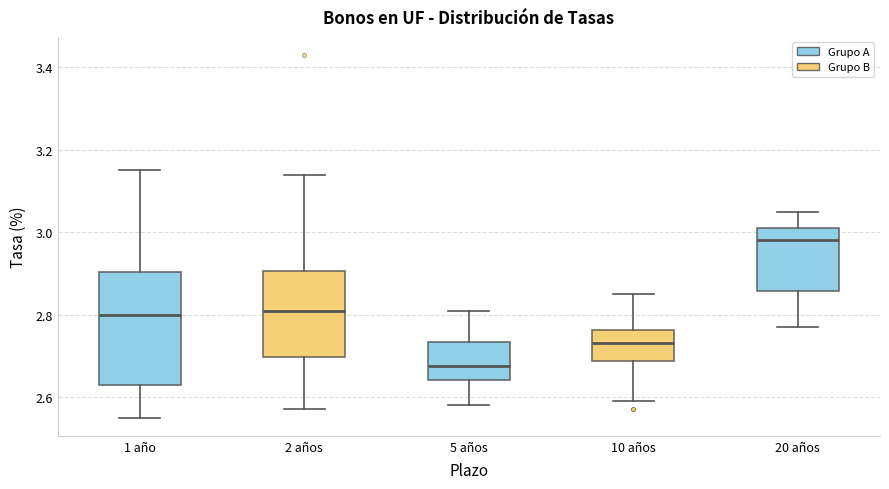

Reading left to right, read every box against the y-axis: the position of its median line, the range the box covers, and the ends of its whiskers. The values are not printed on the chart, so give them approximately, as read against the axis.

1 año: median 2.80, box 2.64 to 2.90, whiskers 2.56 to 3.16
2 años: median 2.82, box 2.70 to 2.90, whiskers 2.58 to 3.14
5 años: median 2.68, box 2.64 to 2.74, whiskers 2.58 to 2.82
10 años: median 2.74, box 2.68 to 2.76, whiskers 2.60 to 2.86
20 años: median 2.98, box 2.86 to 3.02, whiskers 2.78 to 3.06